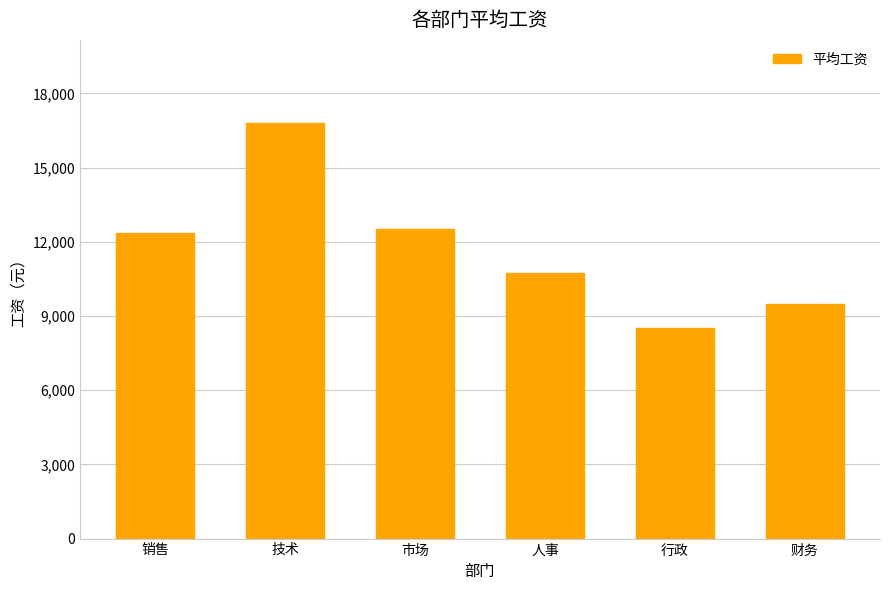

Does the chart contain stacked bars?

No